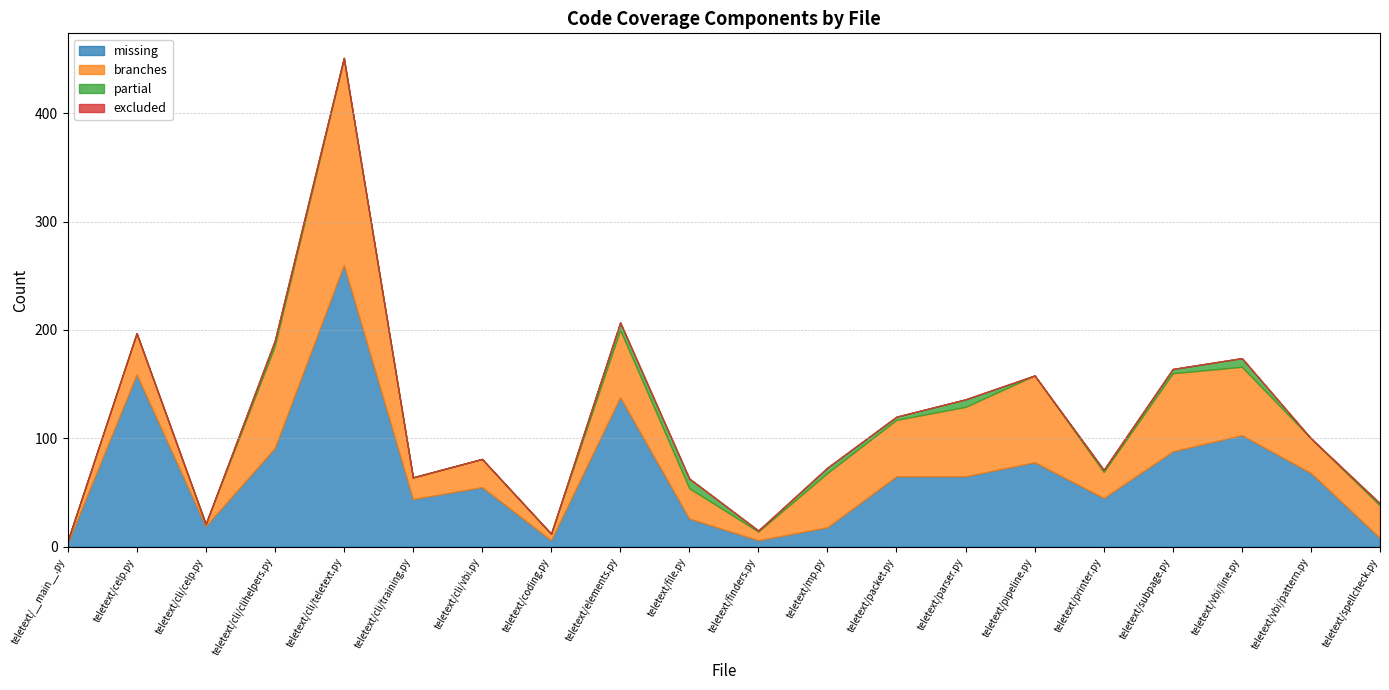

How many lines are shown in the chart?

4